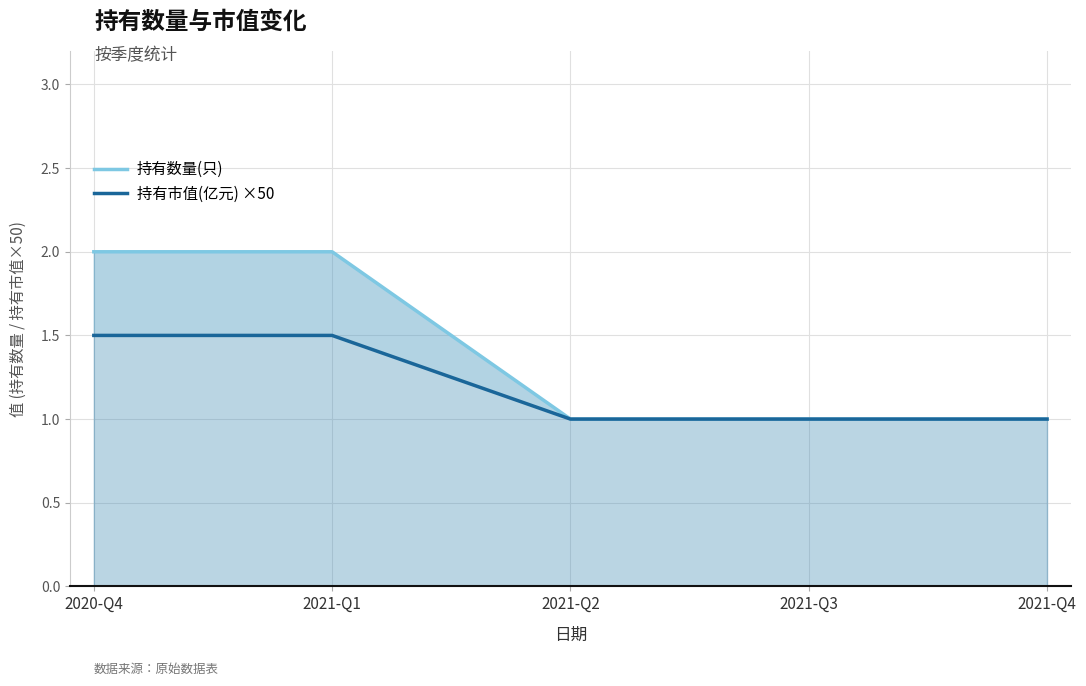

Reading left to right, what are all the values shown in this chart?

持有数量(只): 2020-Q4=2.0	2021-Q1=2.0	2021-Q2=1.0	2021-Q3=1.0	2021-Q4=1.0
持有市值(亿元) ×50: 2020-Q4=1.5	2021-Q1=1.5	2021-Q2=1.0	2021-Q3=1.0	2021-Q4=1.0